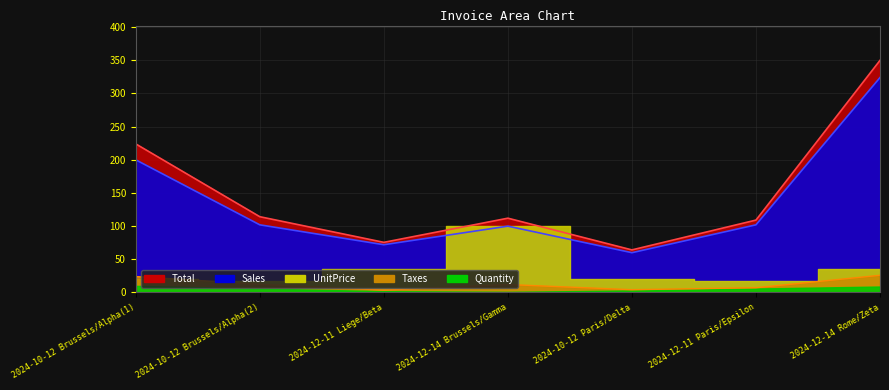

Rank the categories by Taxes line value from highest to lowest.

2024-12-14 Rome/Zeta, 2024-10-12 Brussels/Alpha(1), 2024-10-12 Brussels/Alpha(2), 2024-12-14 Brussels/Gamma, 2024-12-11 Paris/Epsilon, 2024-10-12 Paris/Delta, 2024-12-11 Liege/Beta